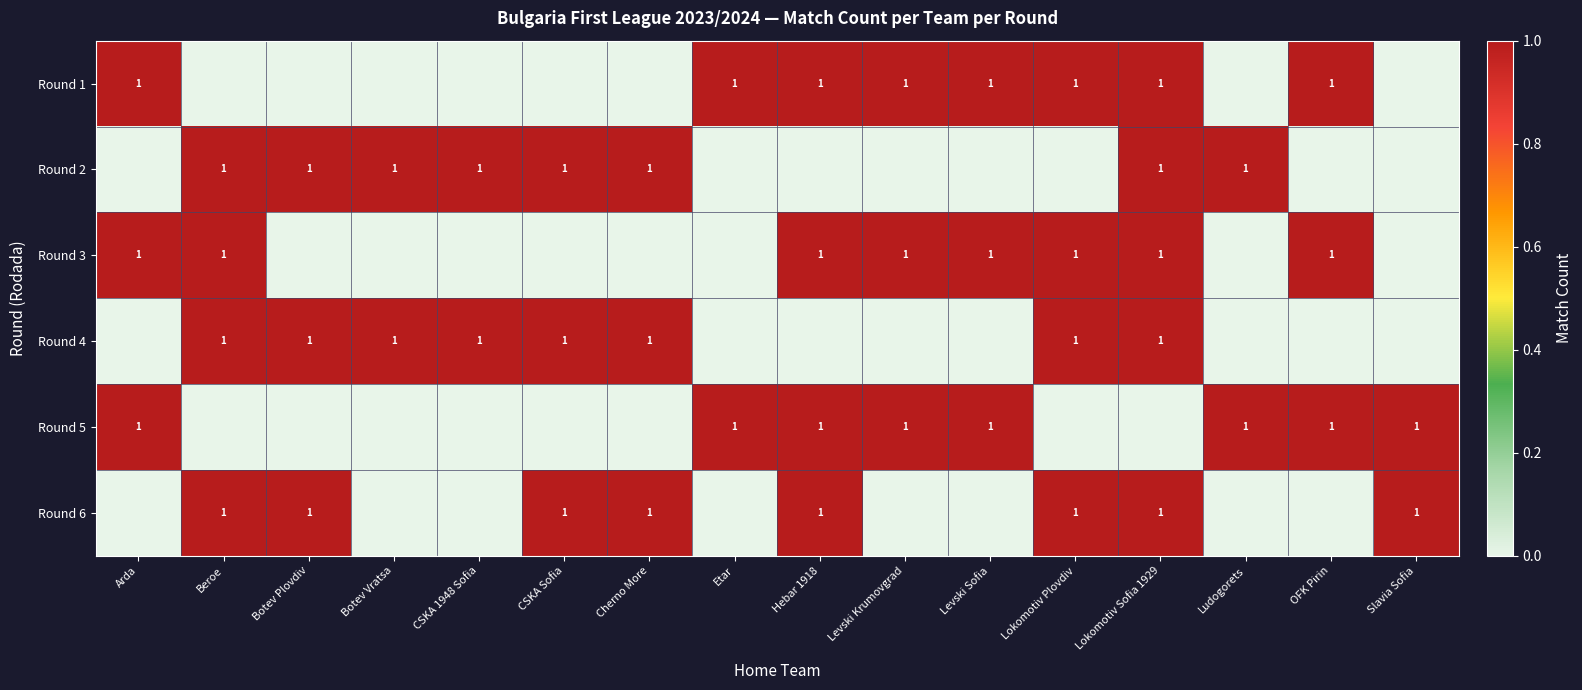

Which has a higher value, Levski Krumovgrad or Cherno More?

Levski Krumovgrad